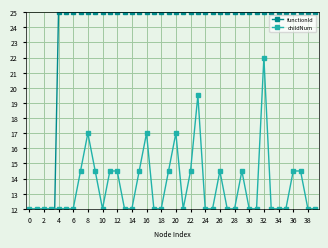

How many data points in childNum are above 12?

16